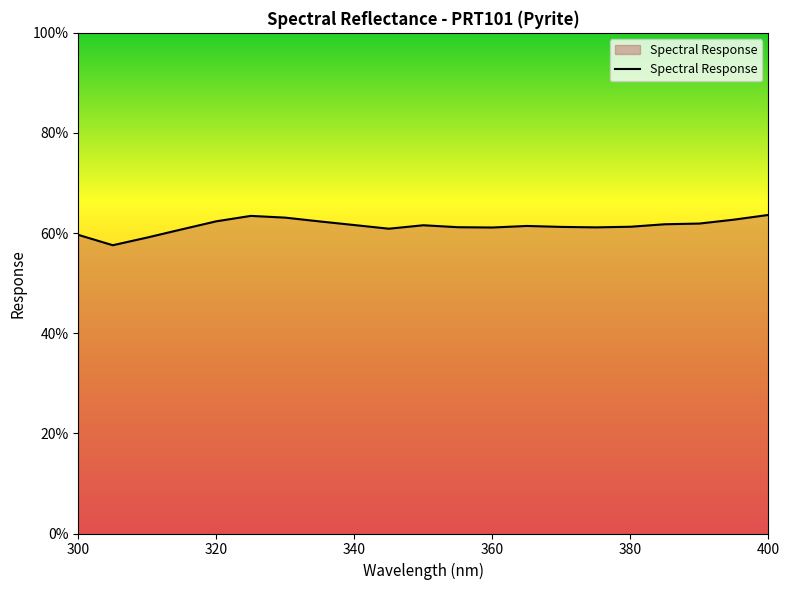

What is the greatest value displayed?

63.6